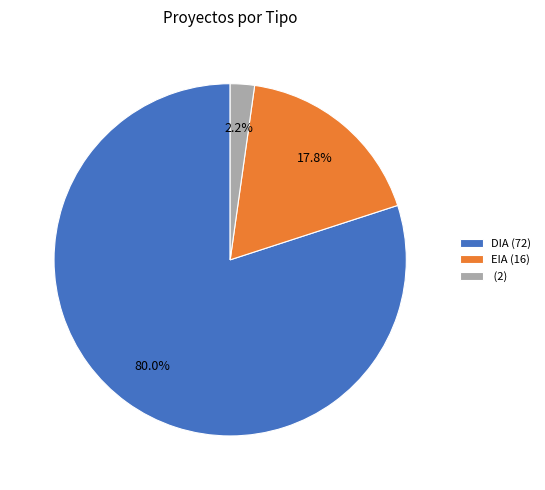

Between (2) and DIA (72), which is larger?

DIA (72)